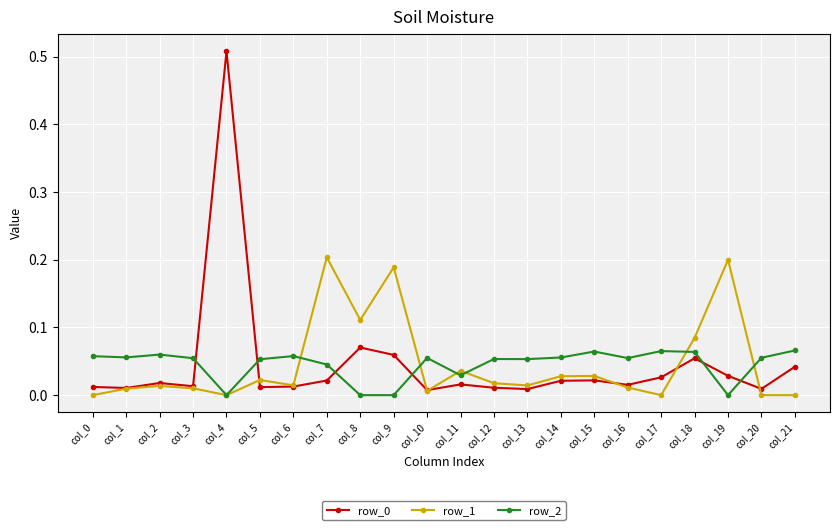

How many lines are shown in the chart?

3